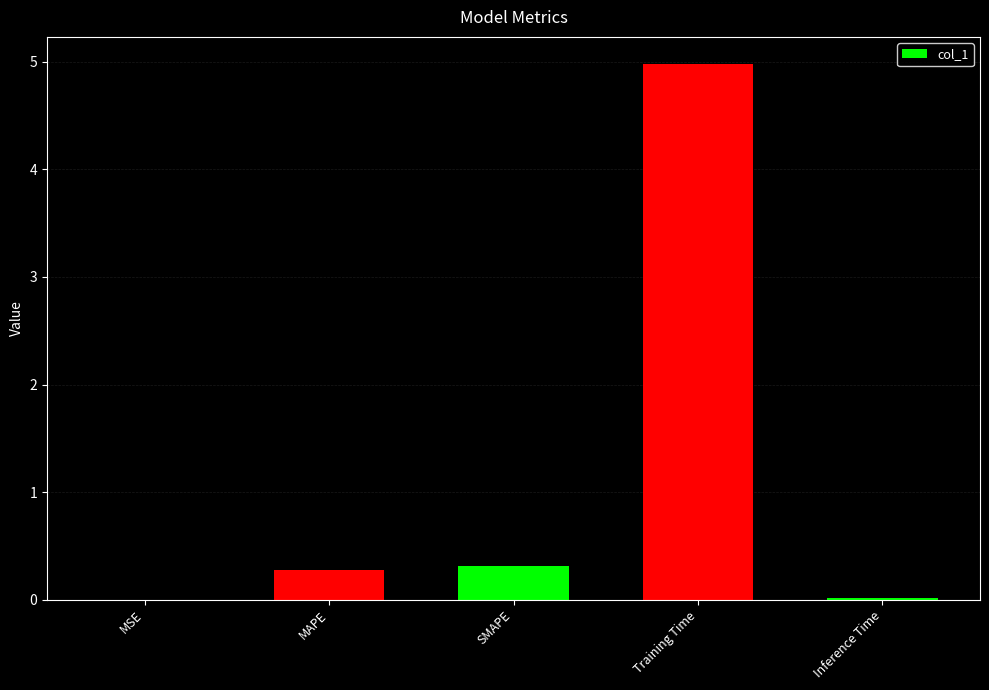

Are the bars horizontal?

No